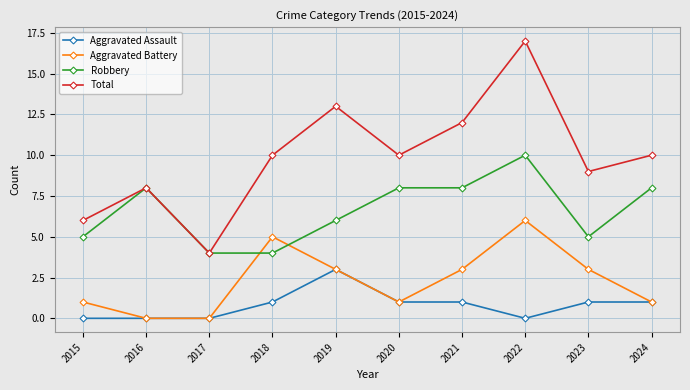

Rank the series at 2015 from lowest to highest value.

Aggravated Assault, Aggravated Battery, Robbery, Total